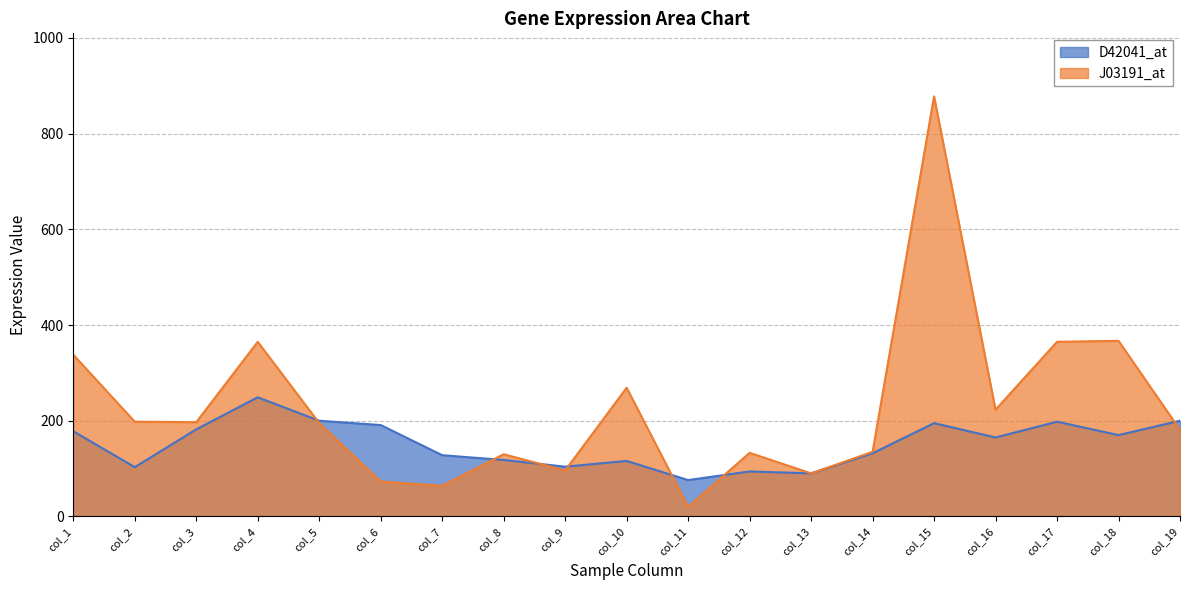

At how many categories does at least one series exceed 640?

1